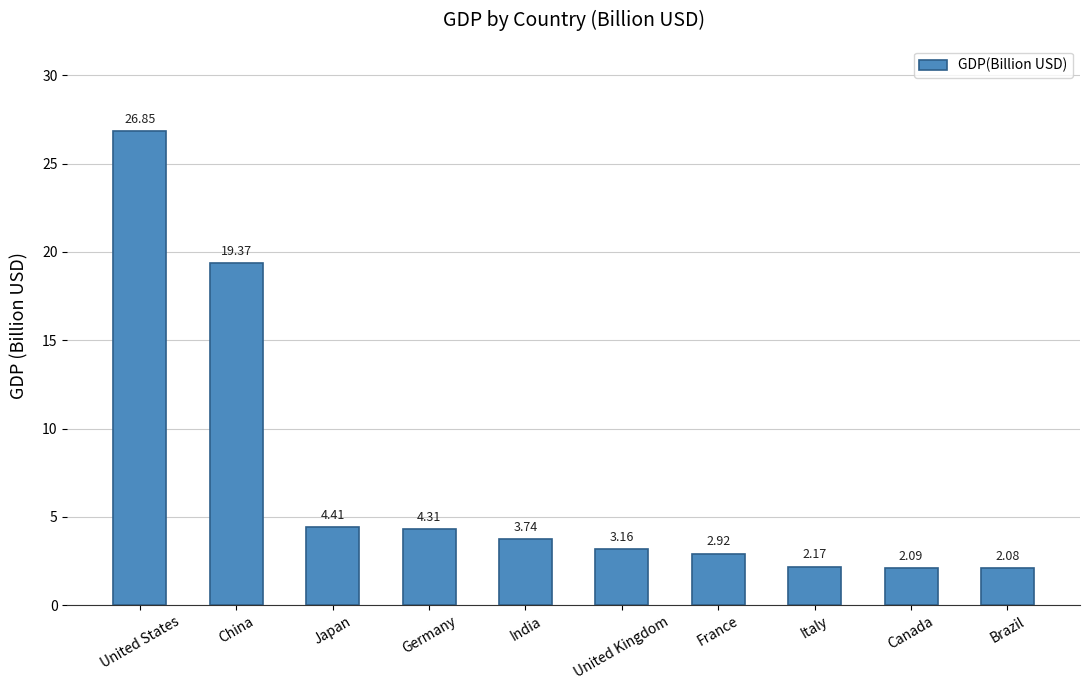

At which category does the chart reach its minimum across all series?

Brazil